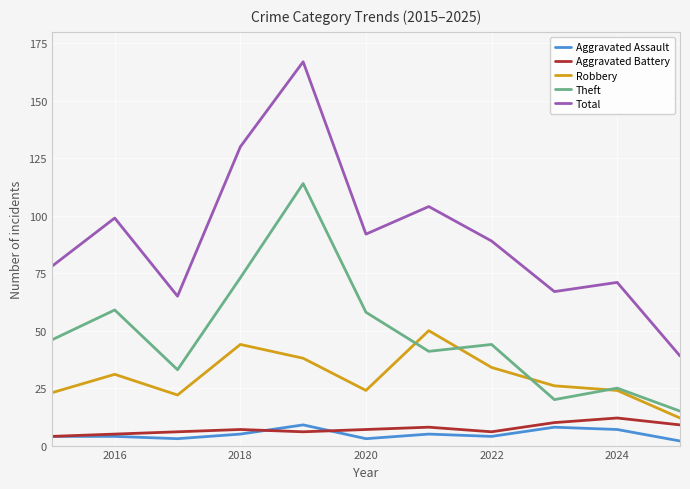

How many lines are shown in the chart?

5